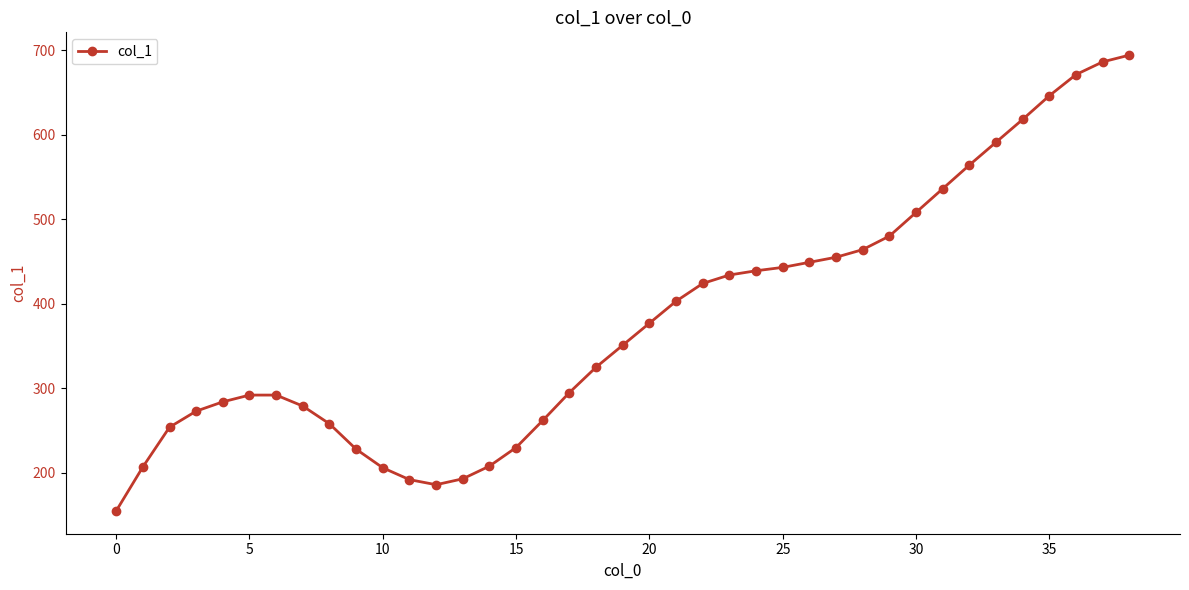

What is the average value?

381